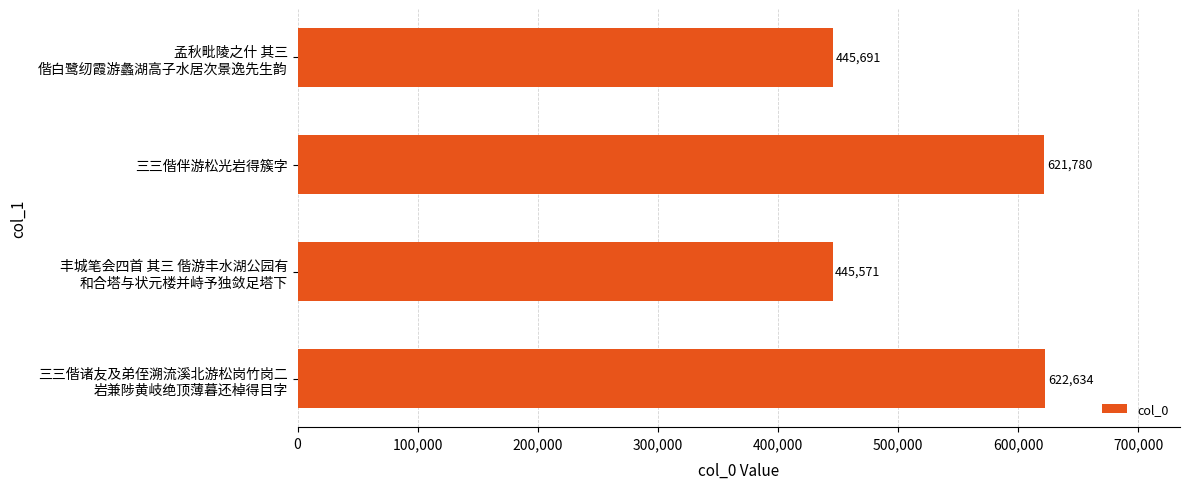

Reading top to bottom, extract all data points from this chart.

445691	621780	445571	622634